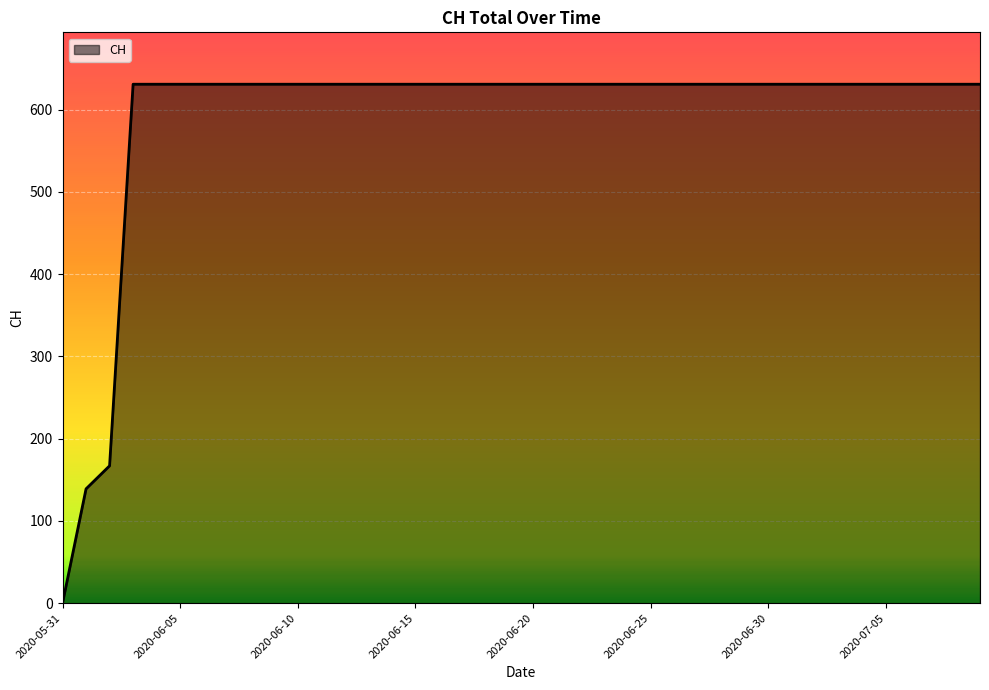

What is the difference between the maximum and minimum values?

631